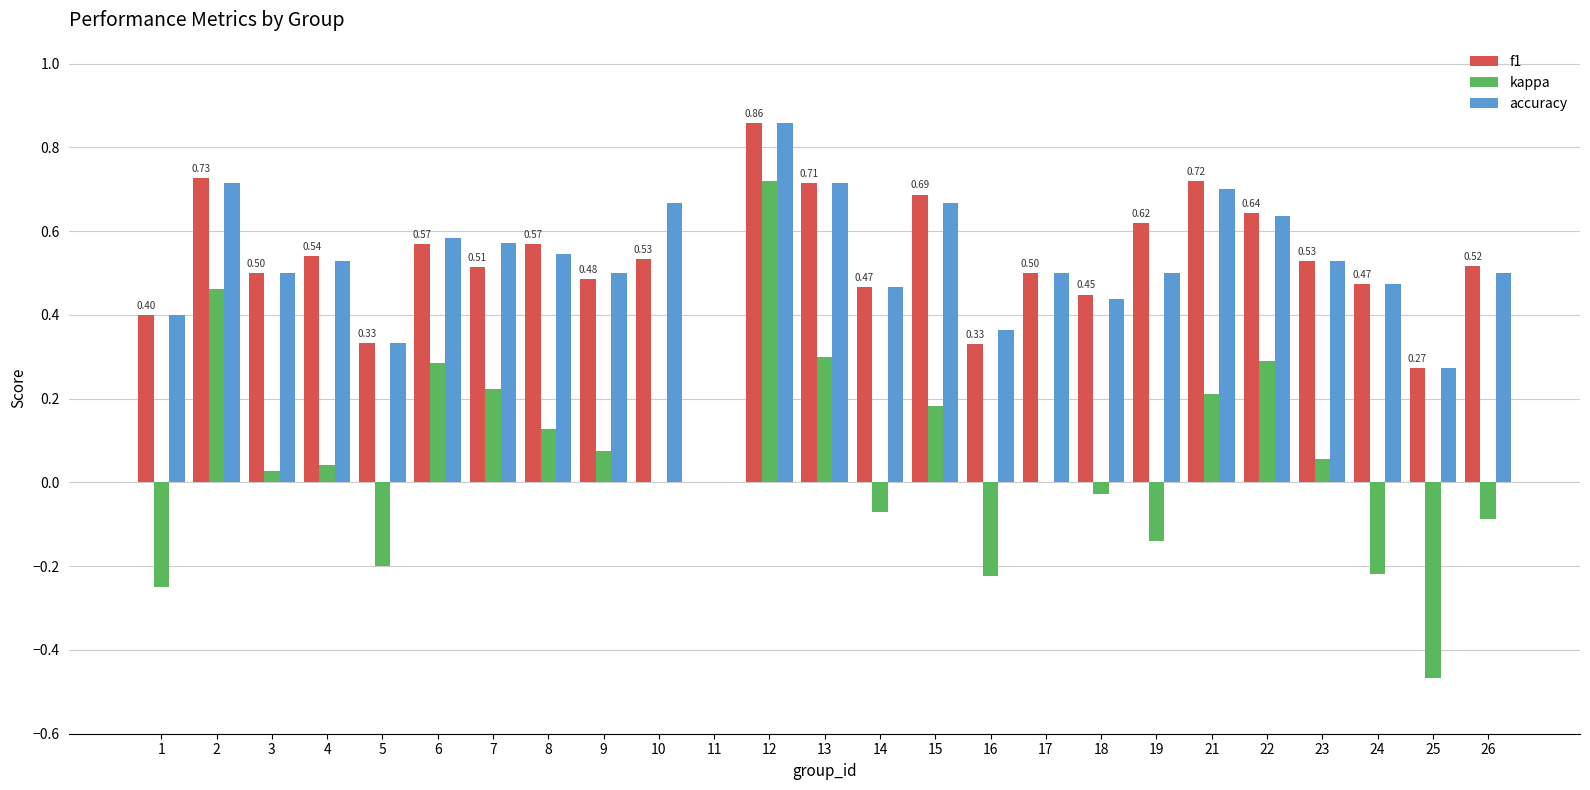

What is the total value across all series at 12?

2.4